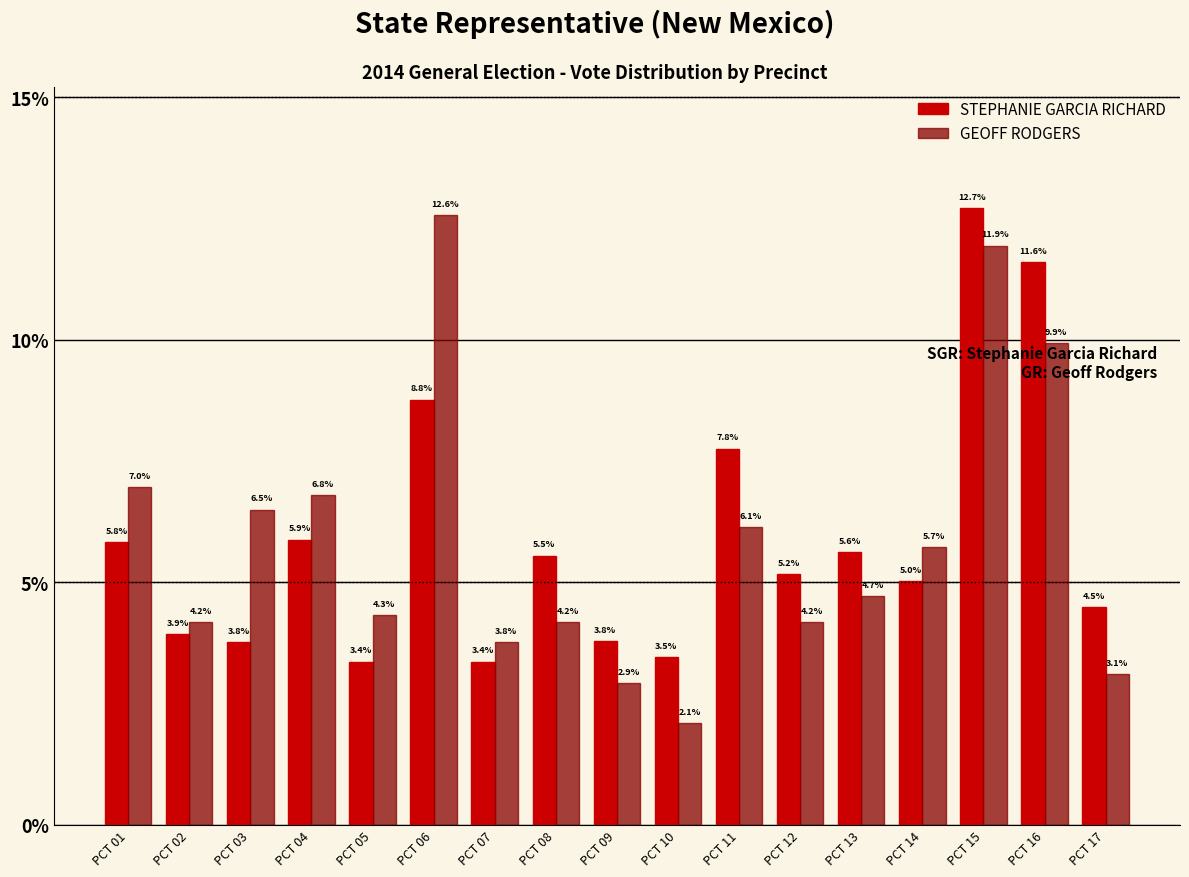

Reading left to right, list all the values displayed in this chart.

STEPHANIE GARCIA RICHARD: PCT 01=5.8	PCT 02=3.9	PCT 03=3.8	PCT 04=5.9	PCT 05=3.4	PCT 06=8.8	PCT 07=3.4	PCT 08=5.5	PCT 09=3.8	PCT 10=3.5	PCT 11=7.8	PCT 12=5.2	PCT 13=5.6	PCT 14=5.0	PCT 15=12.7	PCT 16=11.6	PCT 17=4.5
GEOFF RODGERS: PCT 01=7.0	PCT 02=4.2	PCT 03=6.5	PCT 04=6.8	PCT 05=4.3	PCT 06=12.6	PCT 07=3.8	PCT 08=4.2	PCT 09=2.9	PCT 10=2.1	PCT 11=6.1	PCT 12=4.2	PCT 13=4.7	PCT 14=5.7	PCT 15=11.9	PCT 16=9.9	PCT 17=3.1